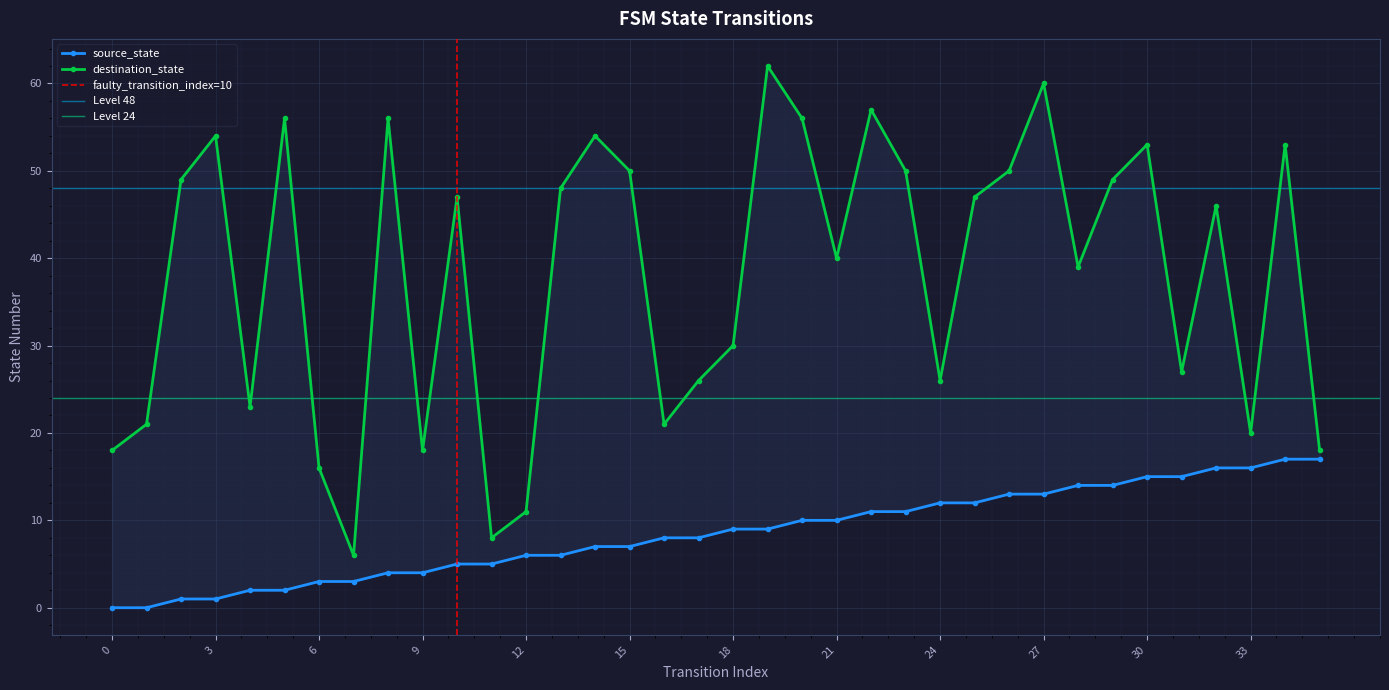

True or false: source_state and destination_state intersect in this chart.

False